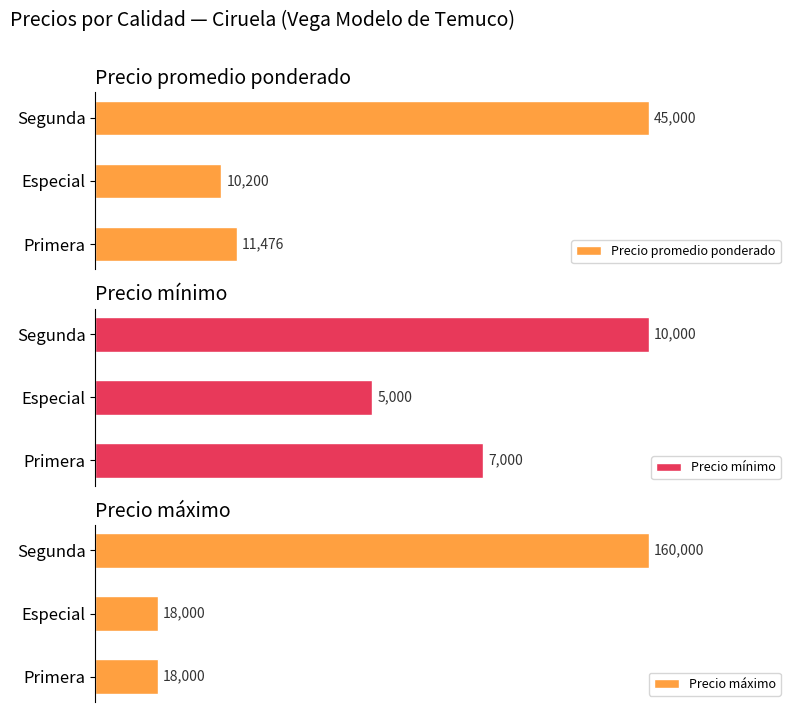

Which series has the largest range (max minus min)?

Precio máximo